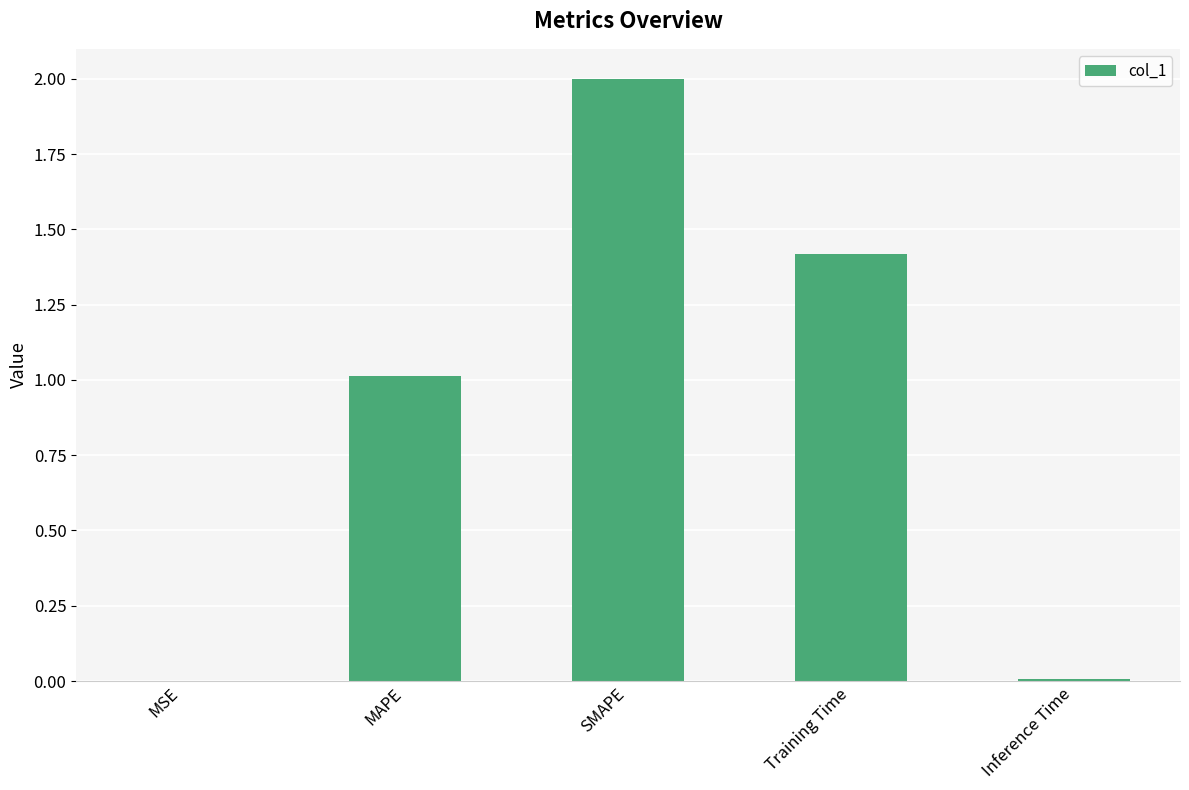

Count the number of values greater than 1.

3